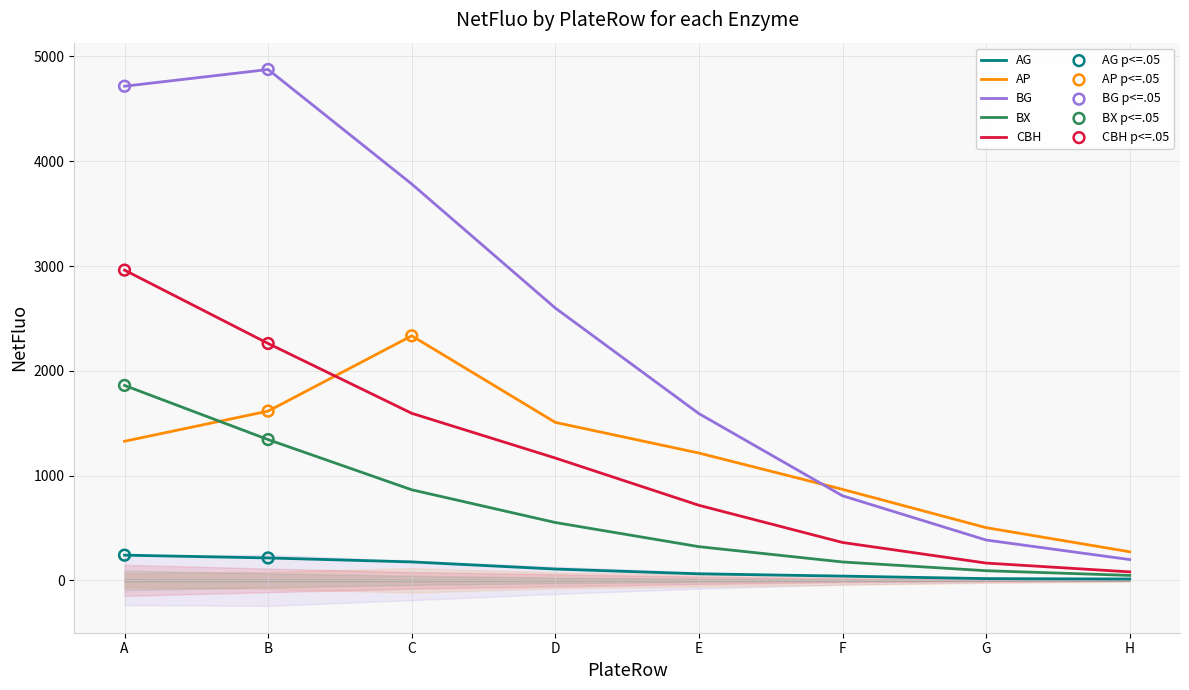

At how many categories does at least one series exceed 862?

6